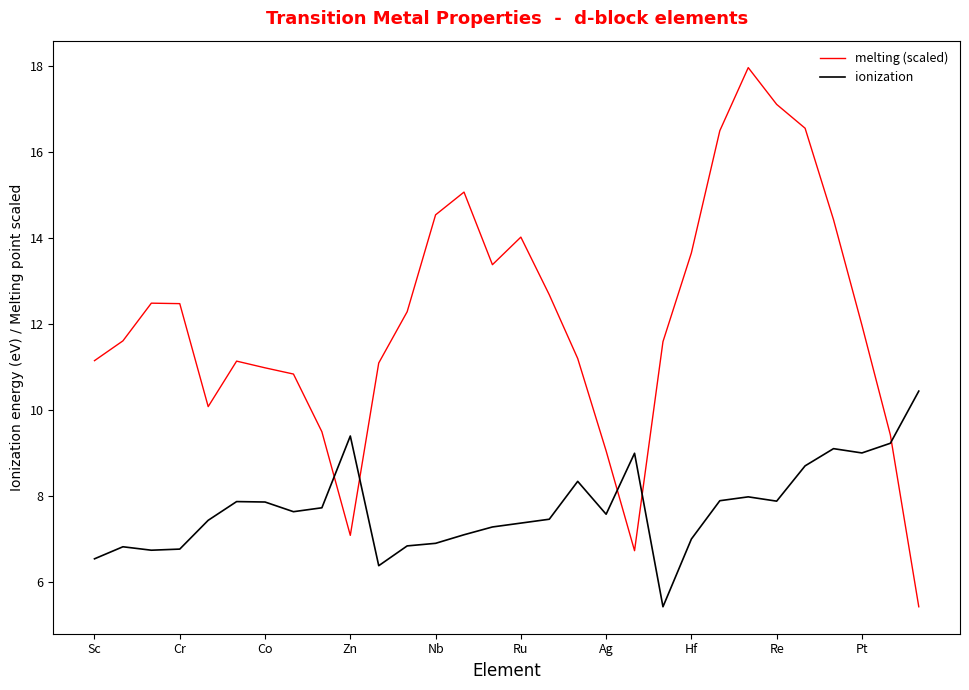

How many intersections are there between melting (scaled) and ionization?

5